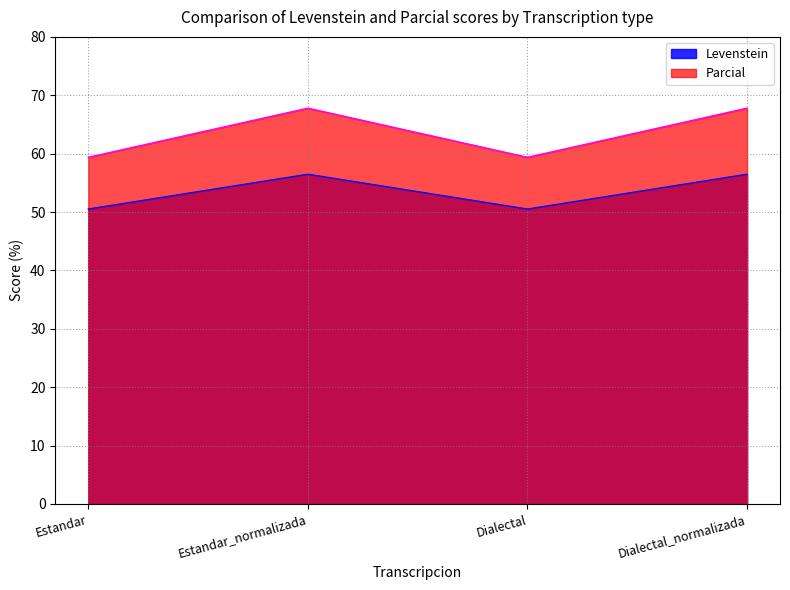

In Levenstein, how many points are lower than both neighbors (excluding endpoints)?

1